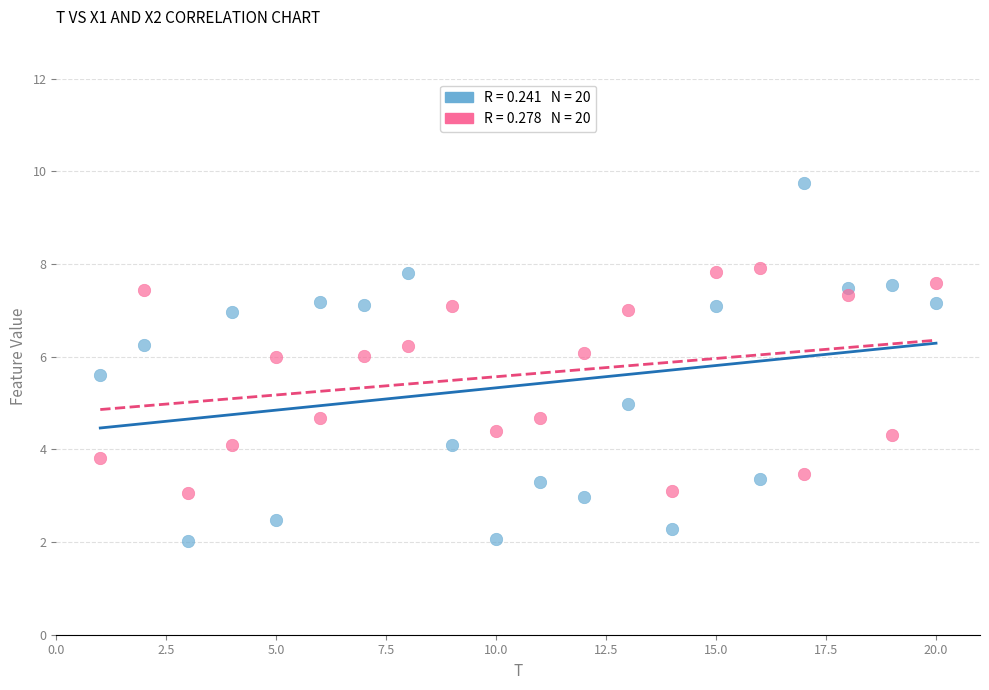

Across all data points, what is the range of X values (max minus min)?

19.0